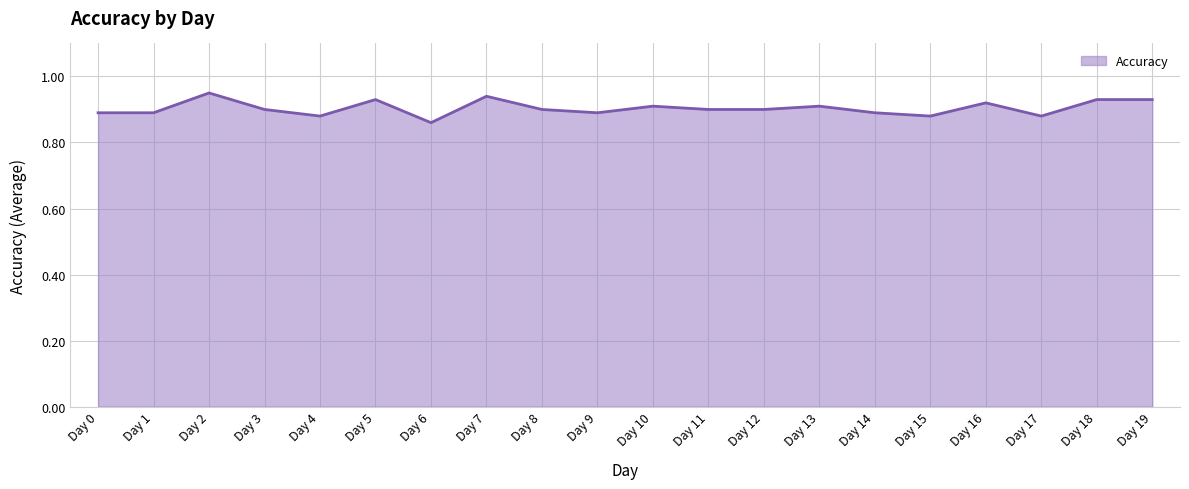

The value at Day 15 is 1.4. True or false?

False